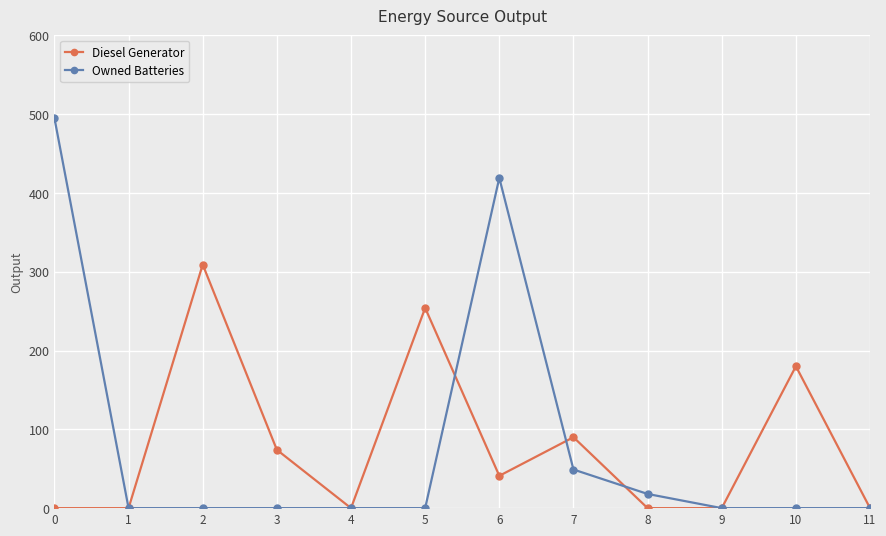

At how many categories does at least one series exceed 292?

3